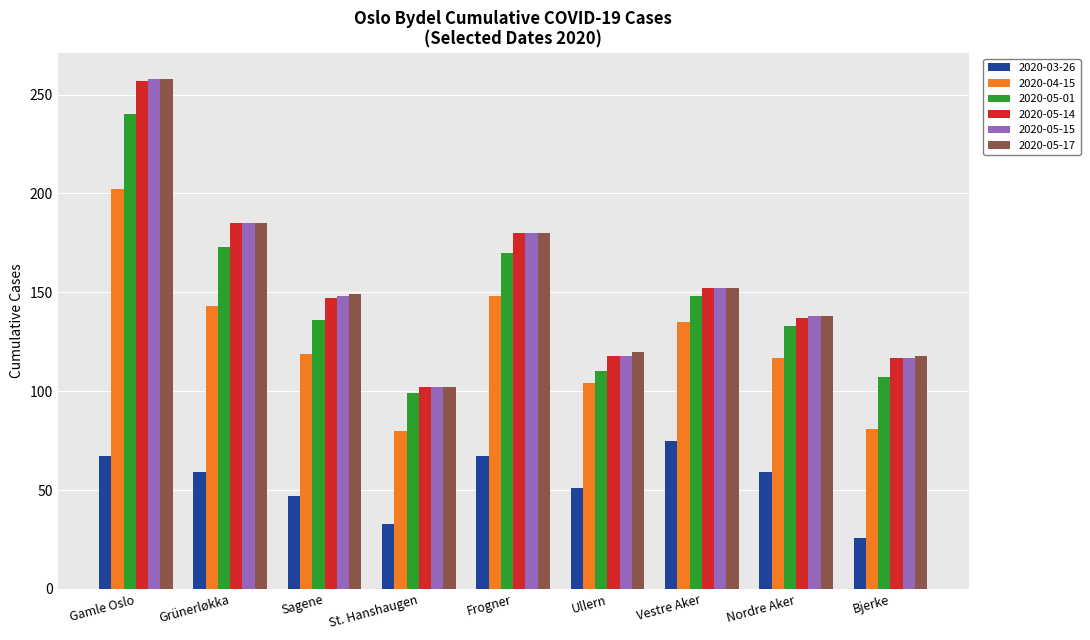

Where does the 2020-05-14 series first go above 147?

Gamle Oslo